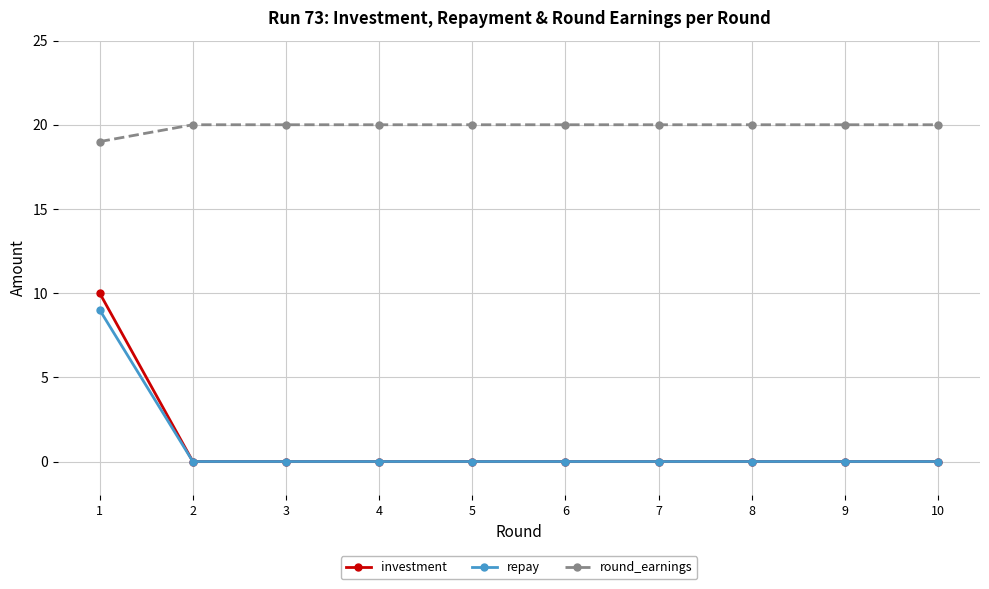

What is the greatest value displayed?

20